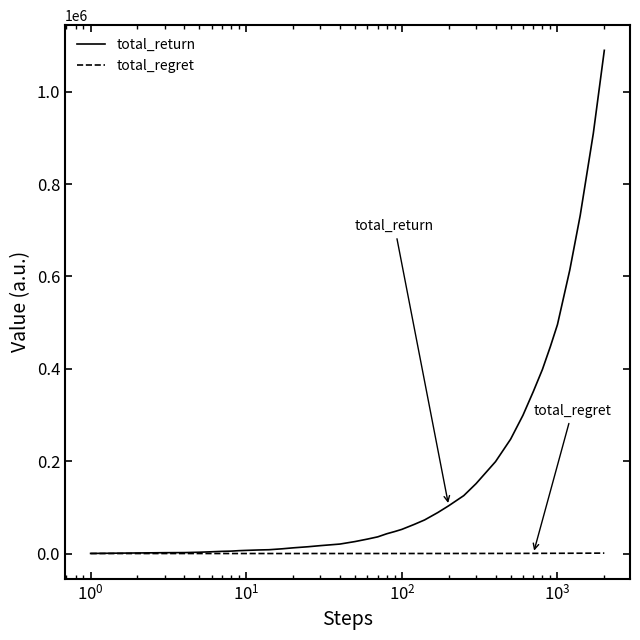

Which series has the largest total across all categories?

total_return